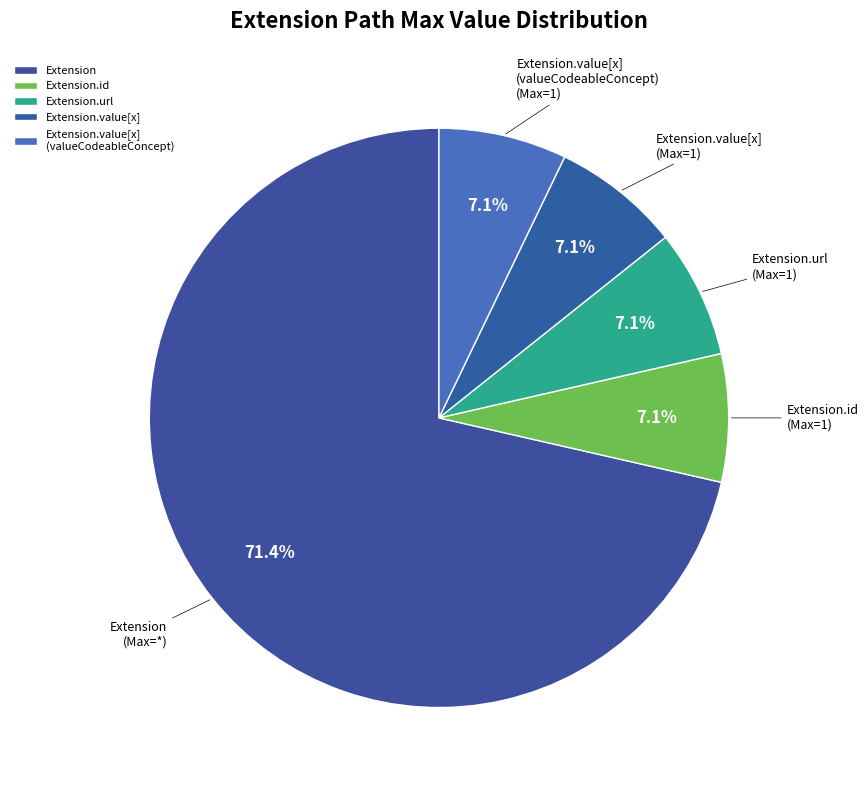

Does Extension represent more than half of the total?

Yes